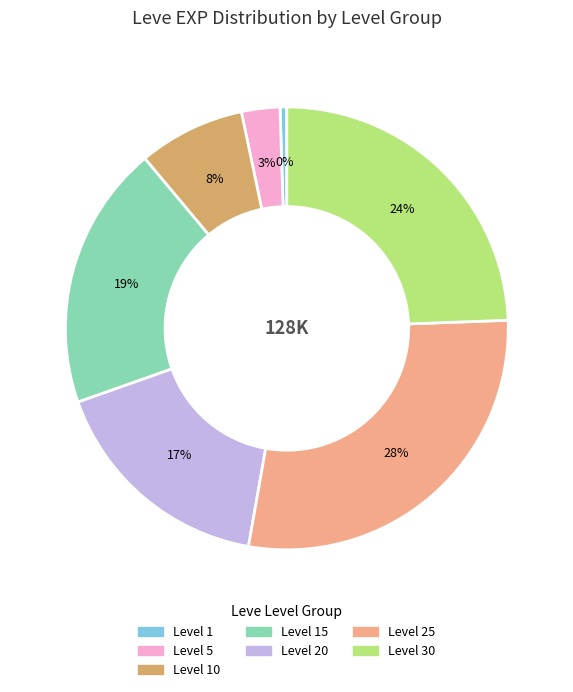

What is the ratio of the value at Level 5 to the value at Level 25?

0.1